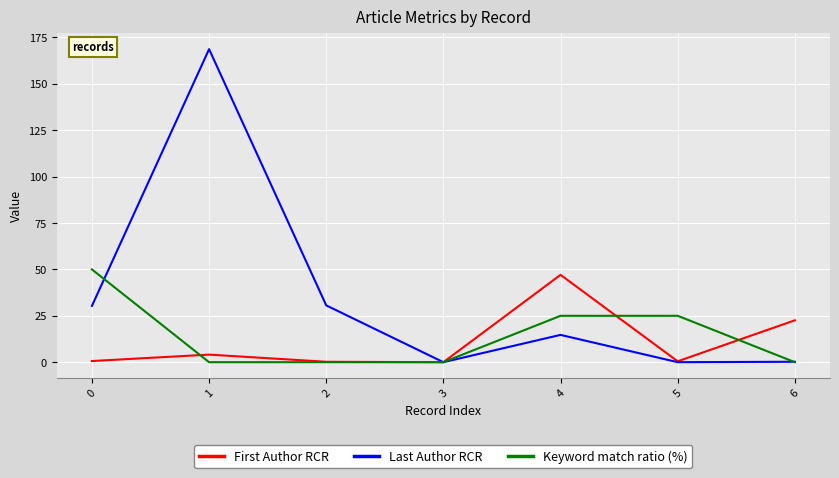

What is the maximum value shown in the chart?

168.7